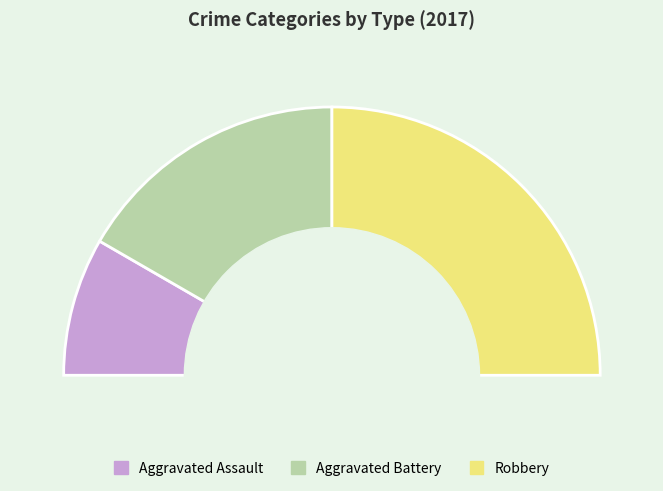

To the nearest percent, what is the difference between the Aggravated Battery and Aggravated Assault slice percentages?

17%